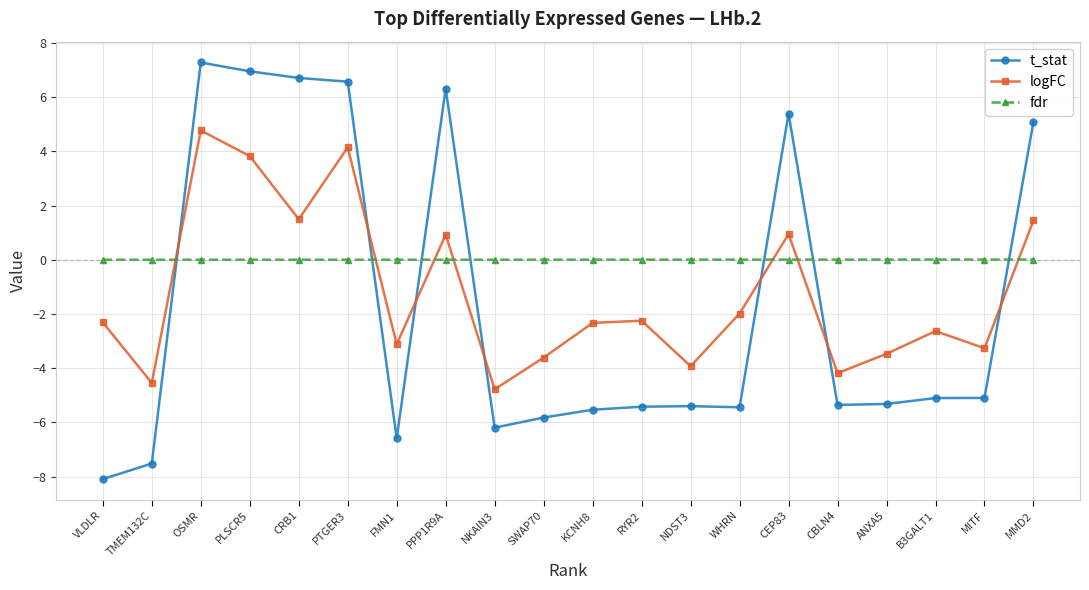

Does the chart display data point markers on the line(s)?

Yes